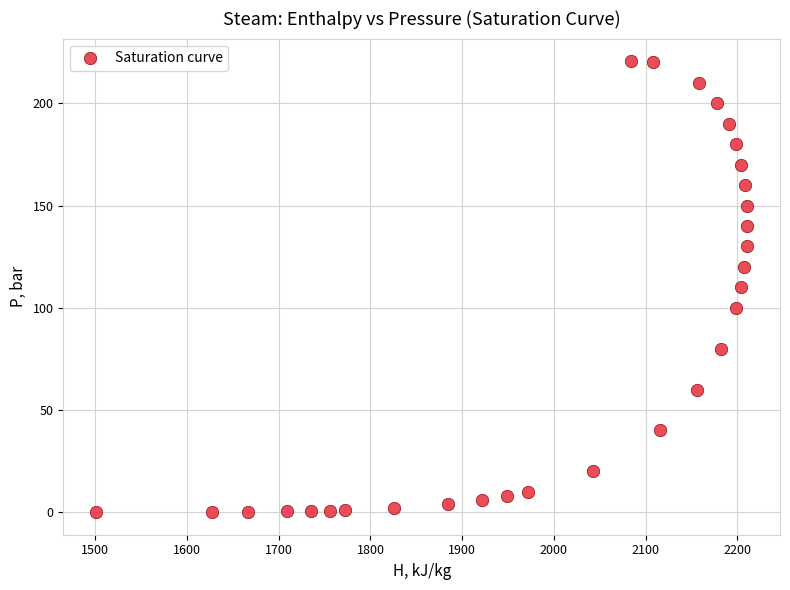

What is the range of Y values (max minus min)?

220.6